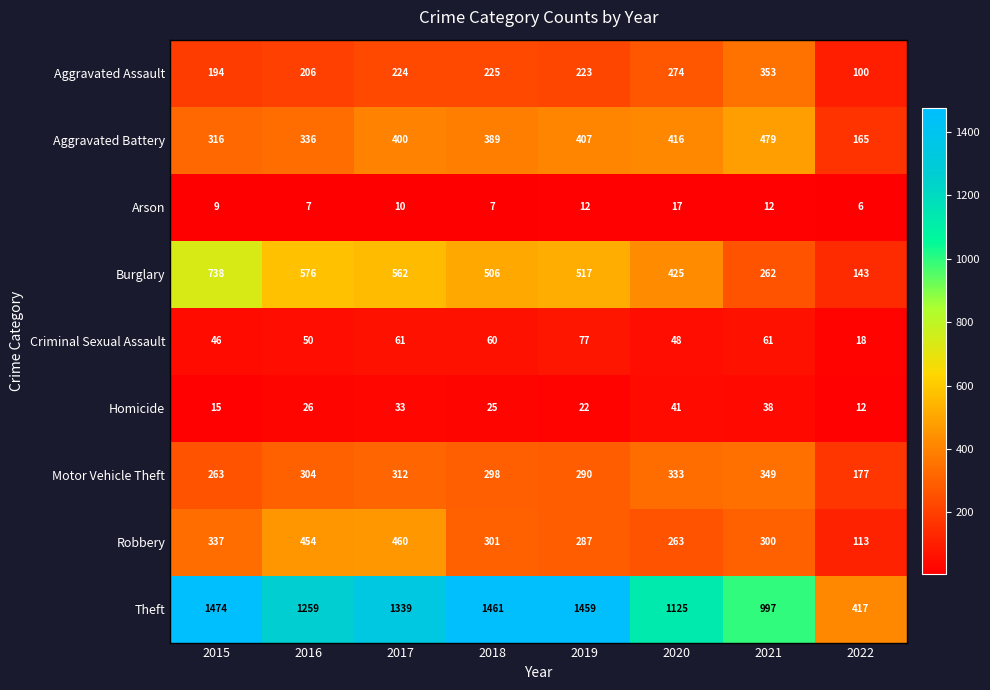

At how many categories does at least one series exceed 453?

7